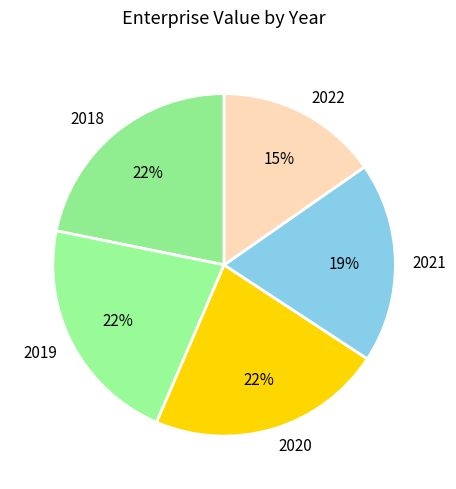

Combined, do 2022 and 2019 account for over 50%?

No